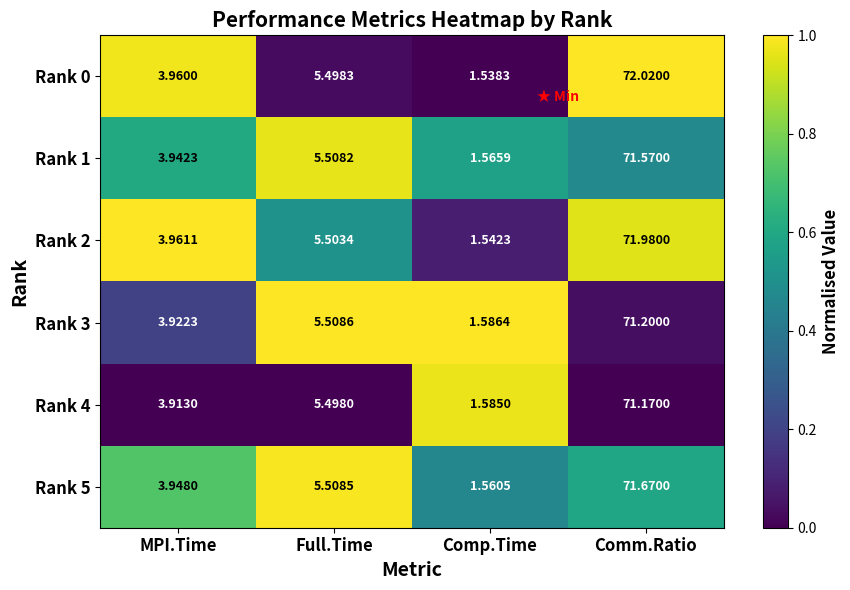

At which label does Rank 2 first exceed 5?

Full.Time